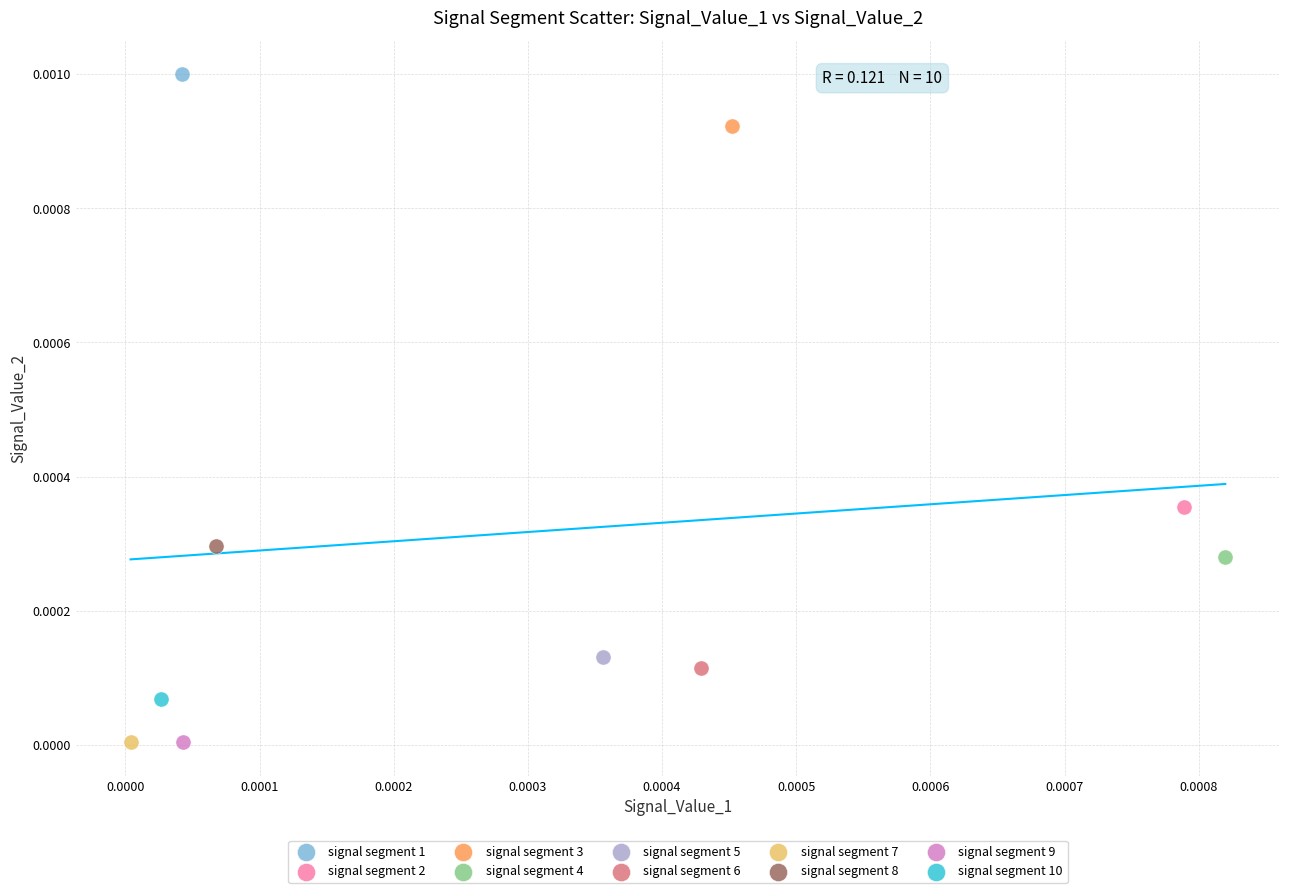

Which series contains the highest Y value?

signal segment 1